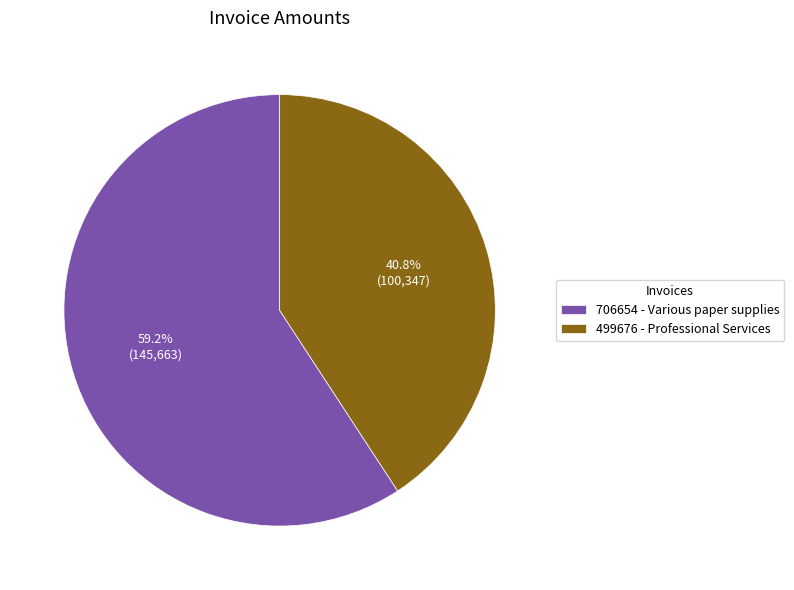

To the nearest percent, what portion does 499676 - Professional Services represent?

41%